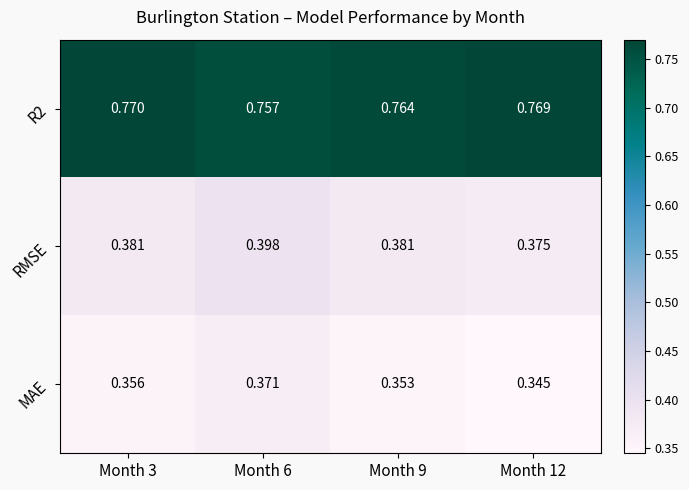

Which series has the largest range (max minus min)?

MAE